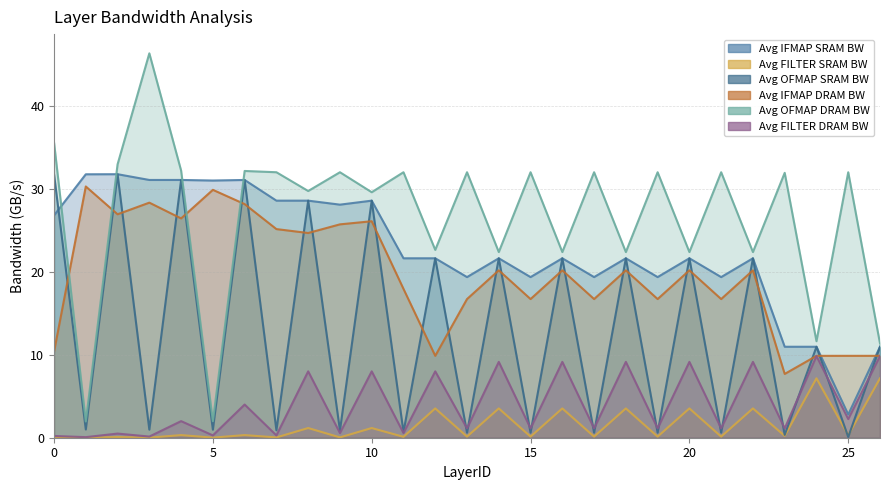

At which label does Avg IFMAP SRAM BW reach its minimum?

25